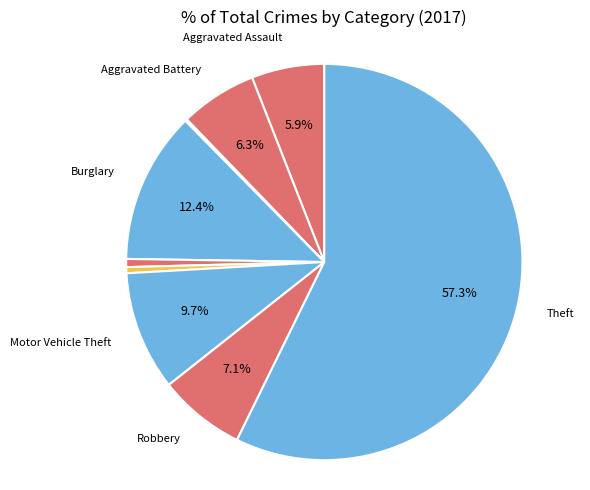

Which category accounts for the majority?

Theft